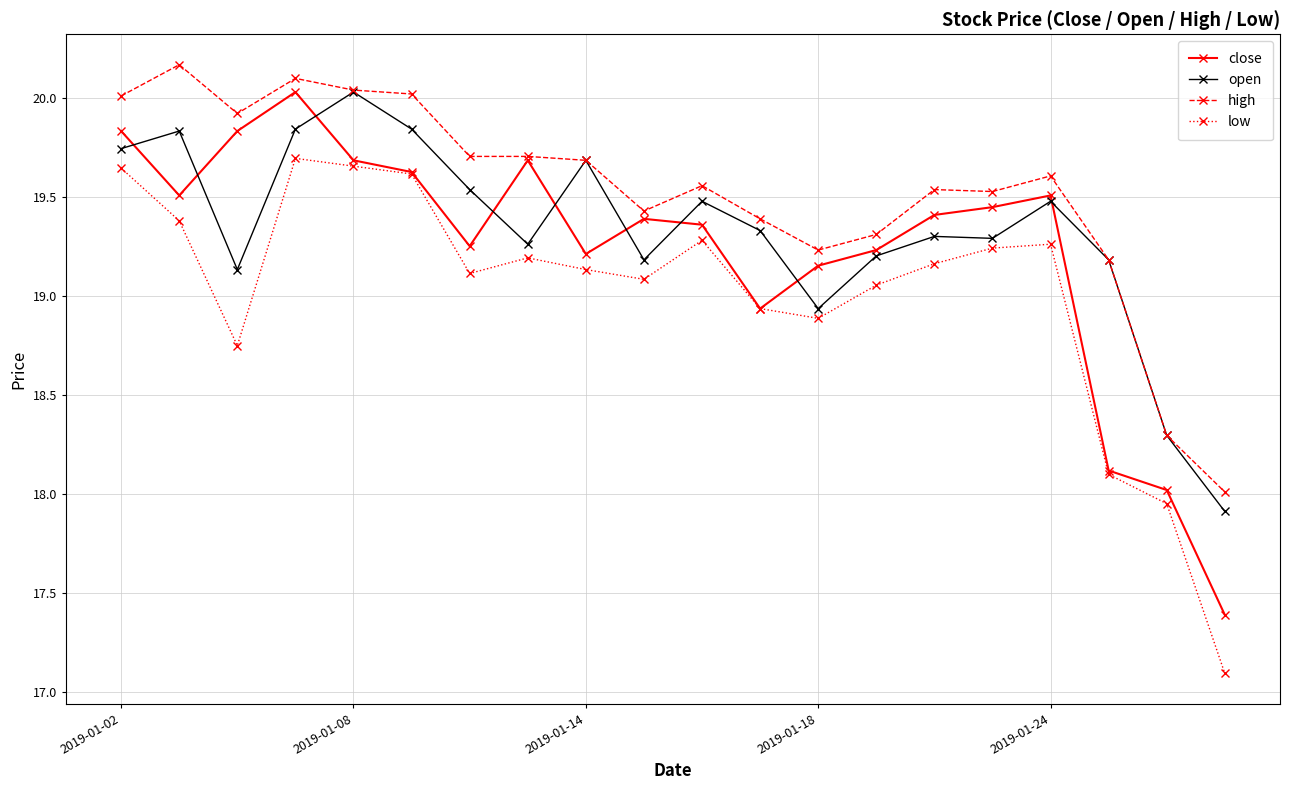

What is the minimum value shown in the chart?

17.1